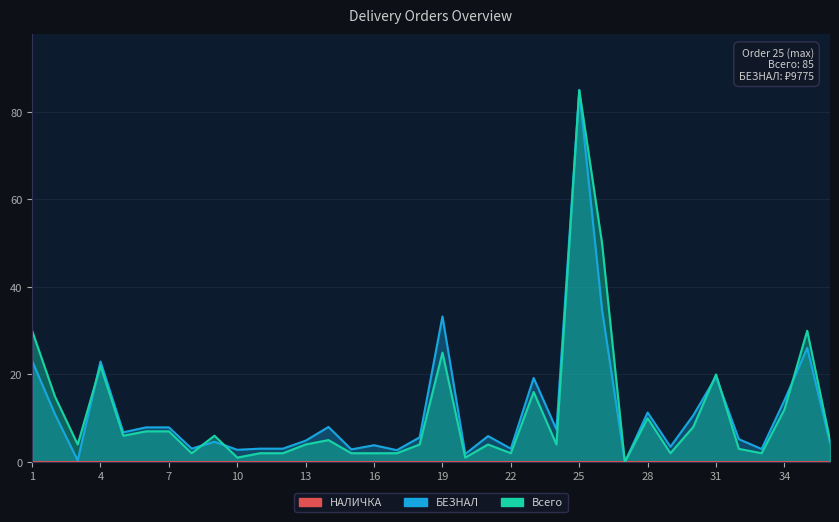

How many positive values does the Всего series have?

35